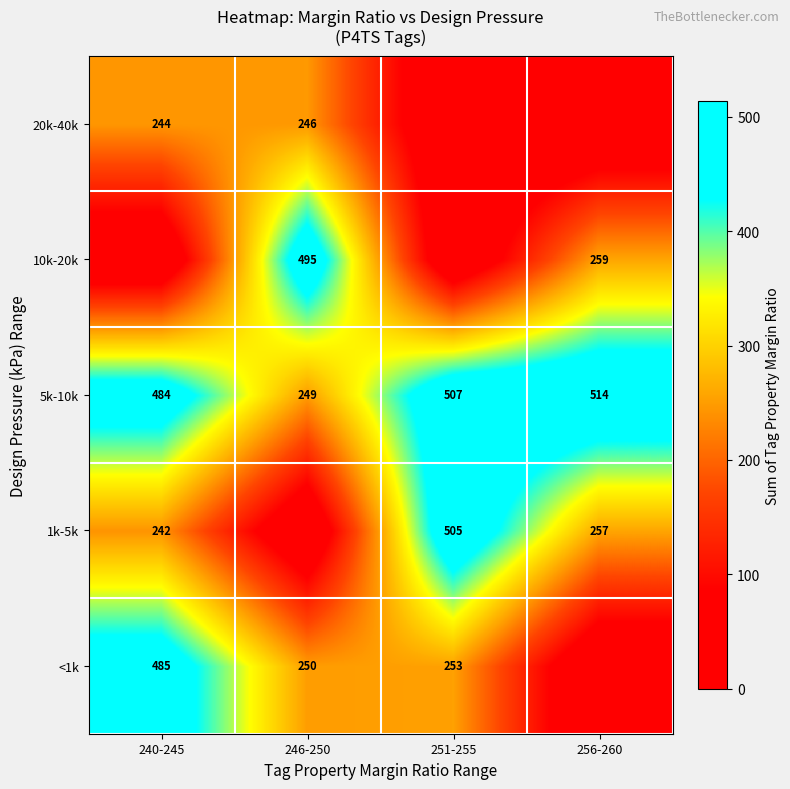

Is the value of 5k-10k at 240-245 greater than the value of 20k-40k at 240-245?

Yes